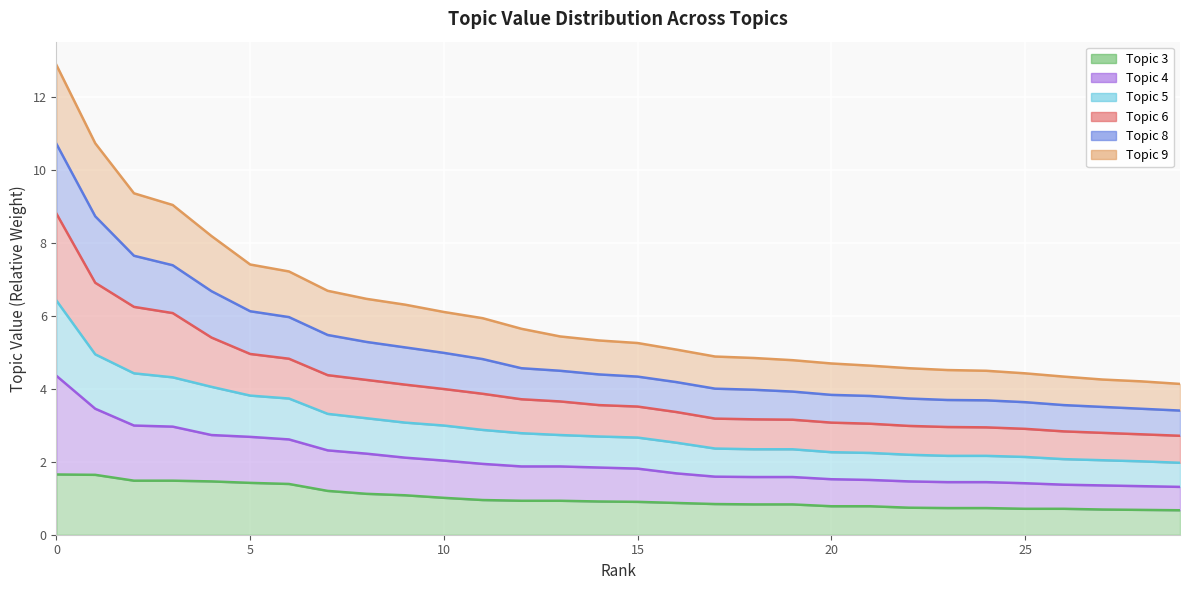

At which category does the chart reach its minimum across all series?

29